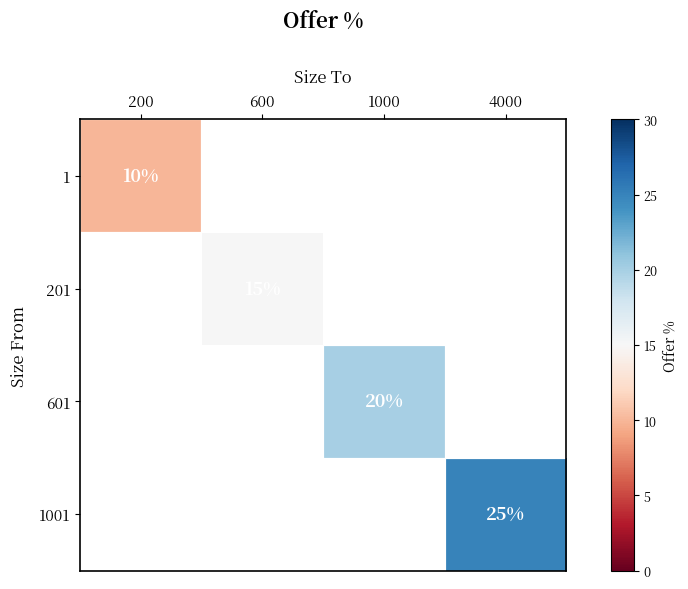

What is the maximum value shown in the chart?

25.0